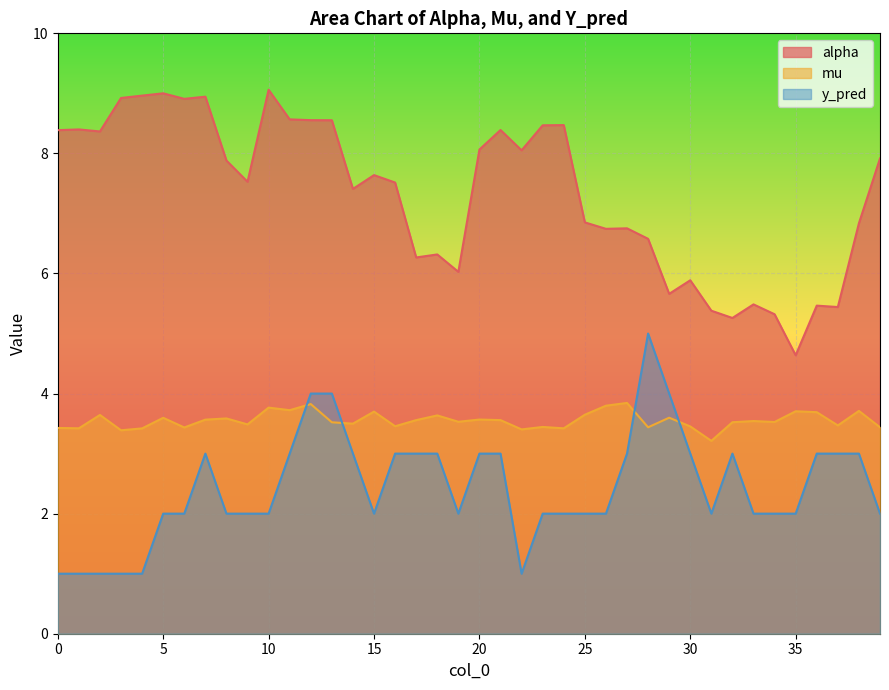

What is the average value of the alpha series?

7.3